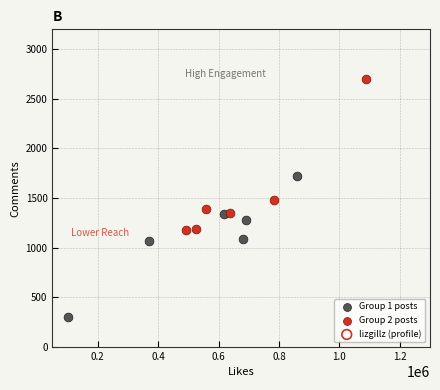

Which series reaches the minimum Y coordinate?

Group 1 posts